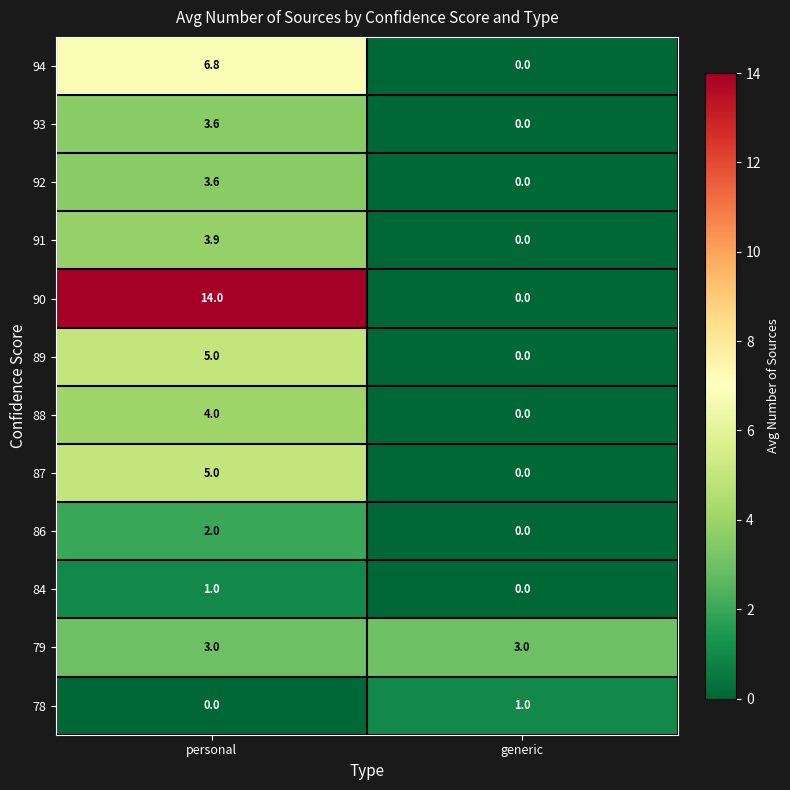

At which category is the sum across all series the highest?

personal